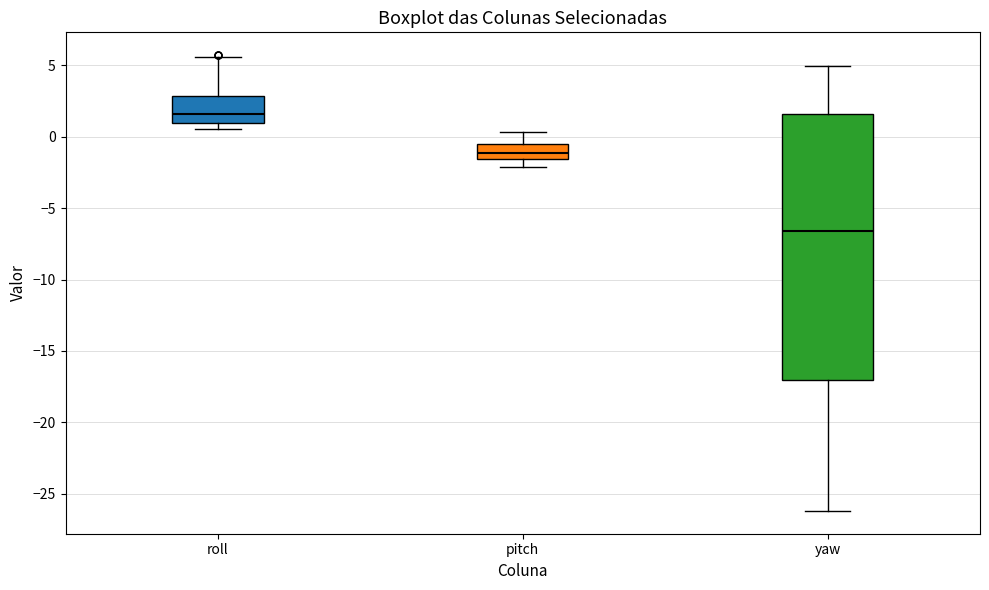

Reading left to right, read every box against the y-axis: the position of its median line, the range the box covers, and the ends of its whiskers. The values are not printed on the chart, so give them approximately, as read against the axis.

roll: median 1.5, box 1.0 to 3.0, whiskers 0.5 to 5.5
pitch: median -1.0, box -1.5 to -0.5, whiskers -2.0 to 0.5
yaw: median -6.5, box -17.0 to 1.5, whiskers -26.0 to 5.0